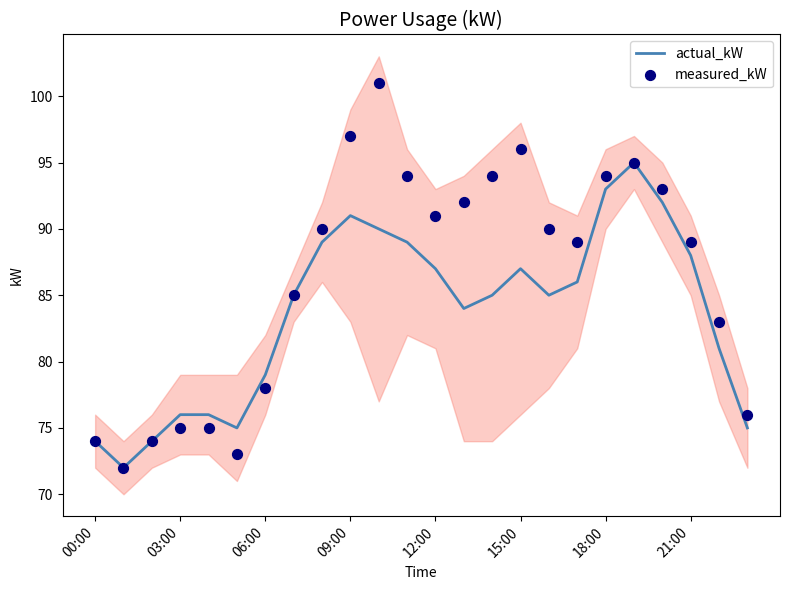

Which series reaches the maximum Y coordinate?

measured_kW